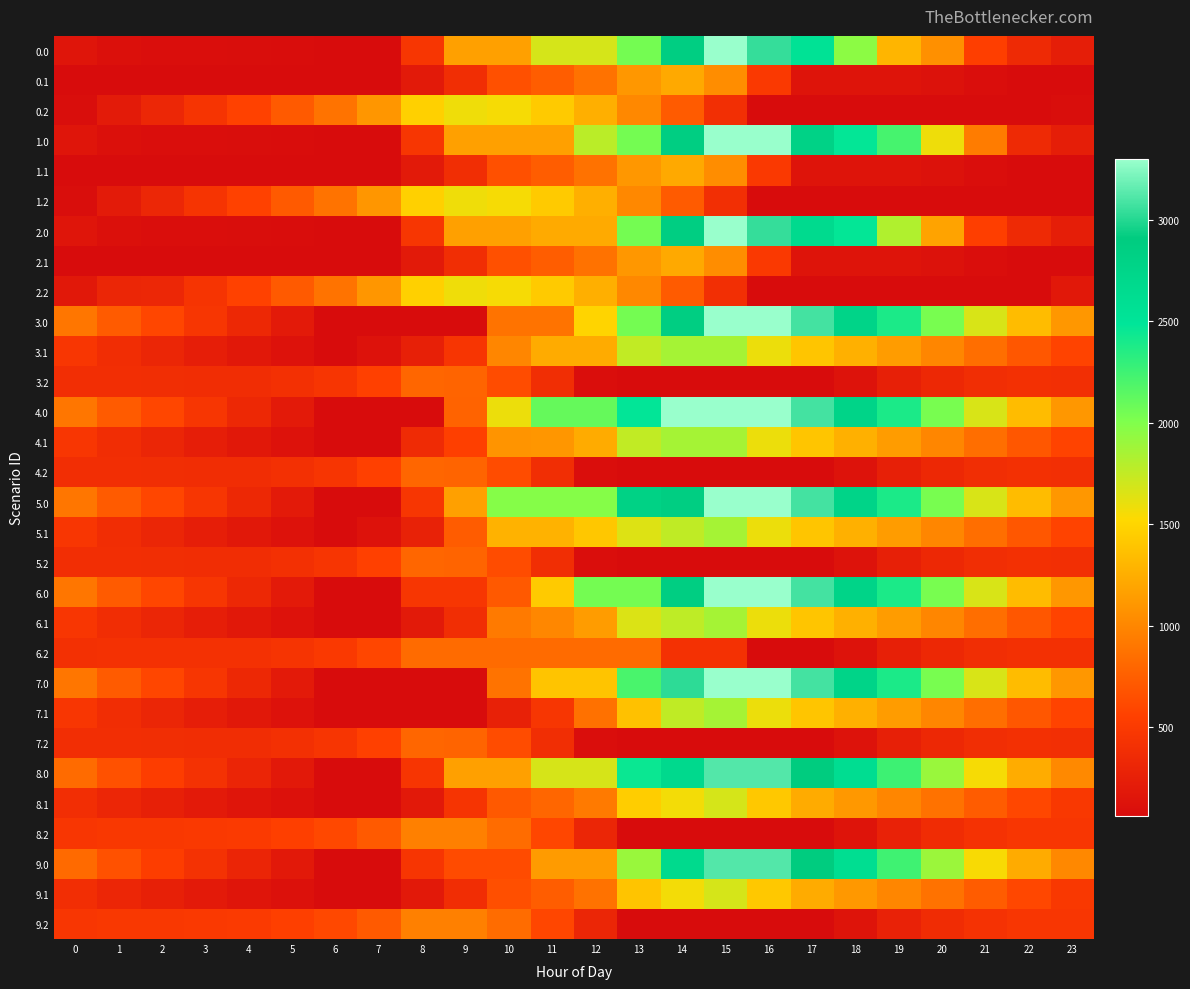

Rank the series at 8 from lowest to highest value.

3.0, 4.0, 7.1, 7.0, 8.1, 9.1, 0.1, 1.1, 2.1, 6.1, 3.1, 5.1, 4.1, 8.0, 9.0, 0.0, 1.0, 2.0, 5.0, 6.0, 3.2, 4.2, 5.2, 7.2, 6.2, 8.2, 9.2, 0.2, 1.2, 2.2